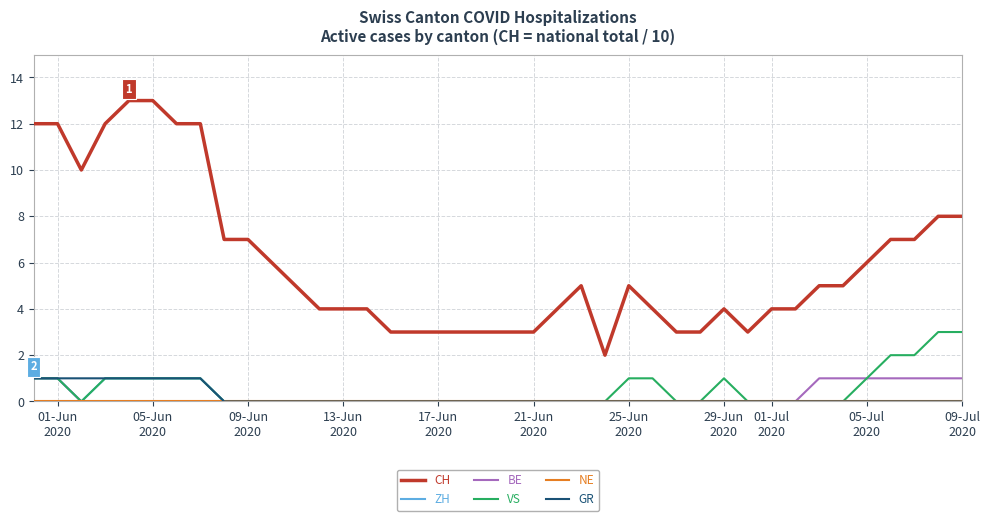

Which series has the widest spread of values?

CH